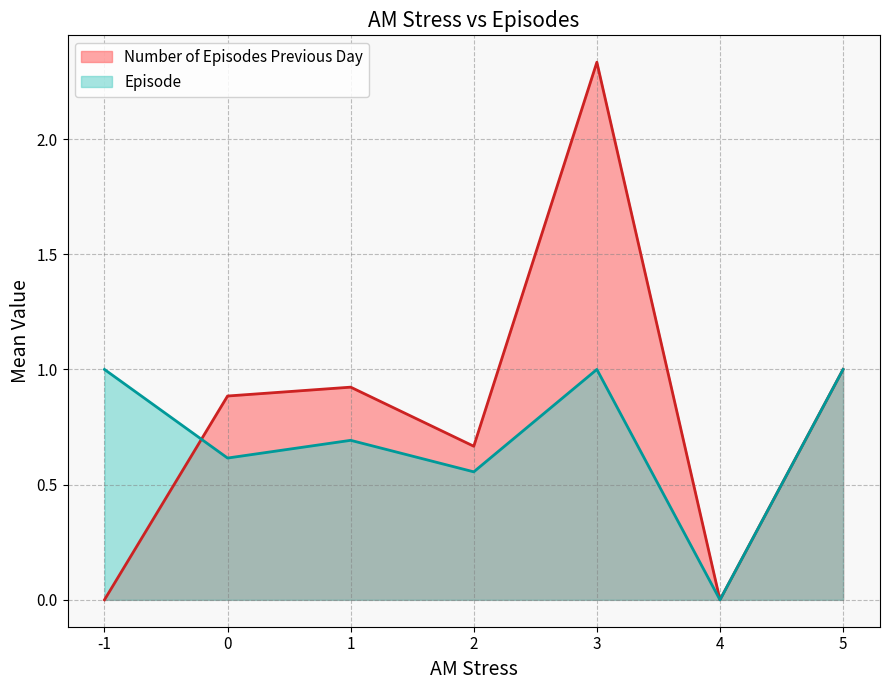

How many distinct data groups are displayed?

2